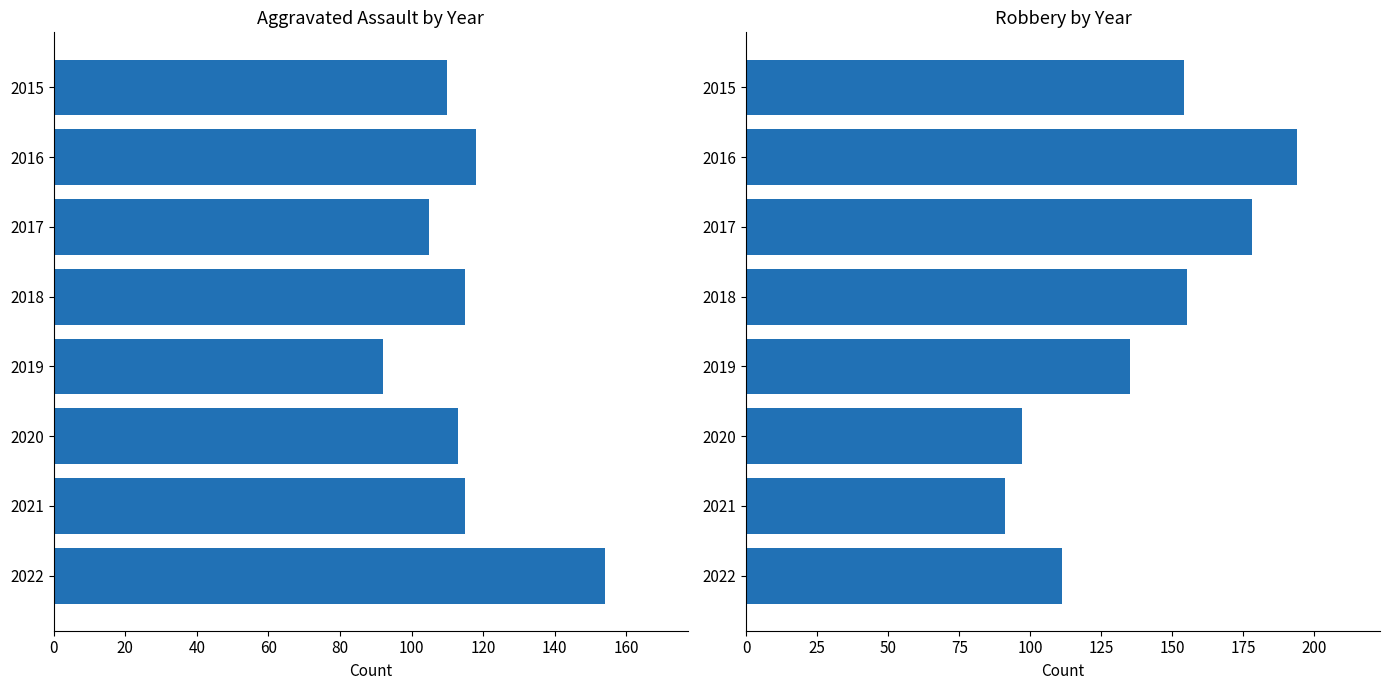

Reading right to left, list all the values displayed in this chart.

Aggravated Assault: 154	115	113	92	115	105	118	110
Robbery: 111	91	97	135	155	178	194	154